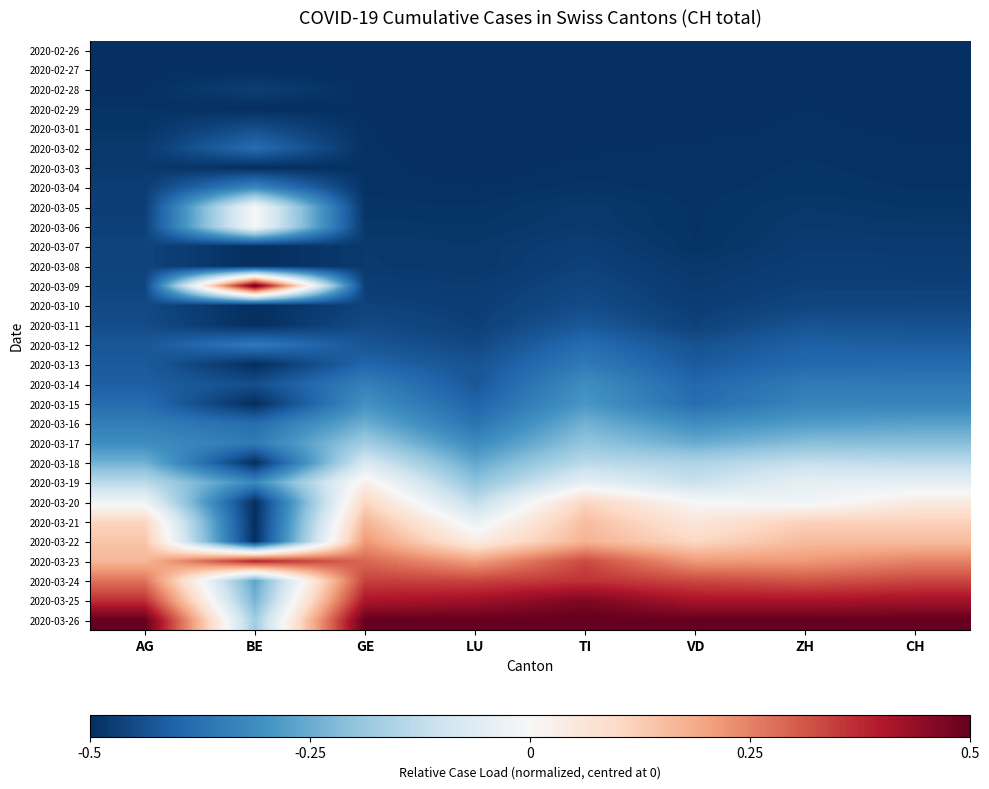

Which has a higher value, VD or BE?

VD